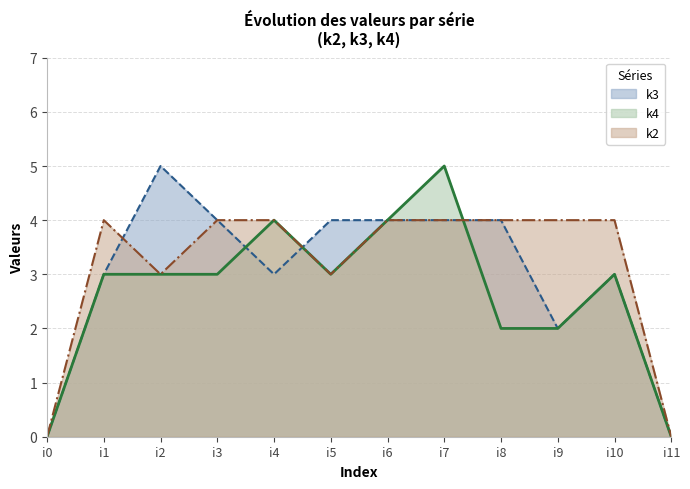

How many values in k2 are above zero?

10